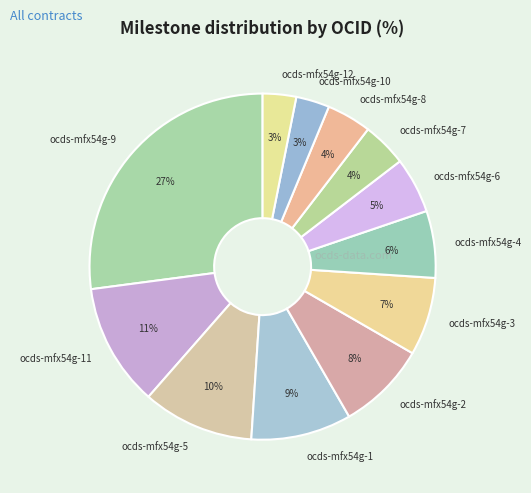

What is the largest slice in the pie chart?

ocds-mfx54g-9